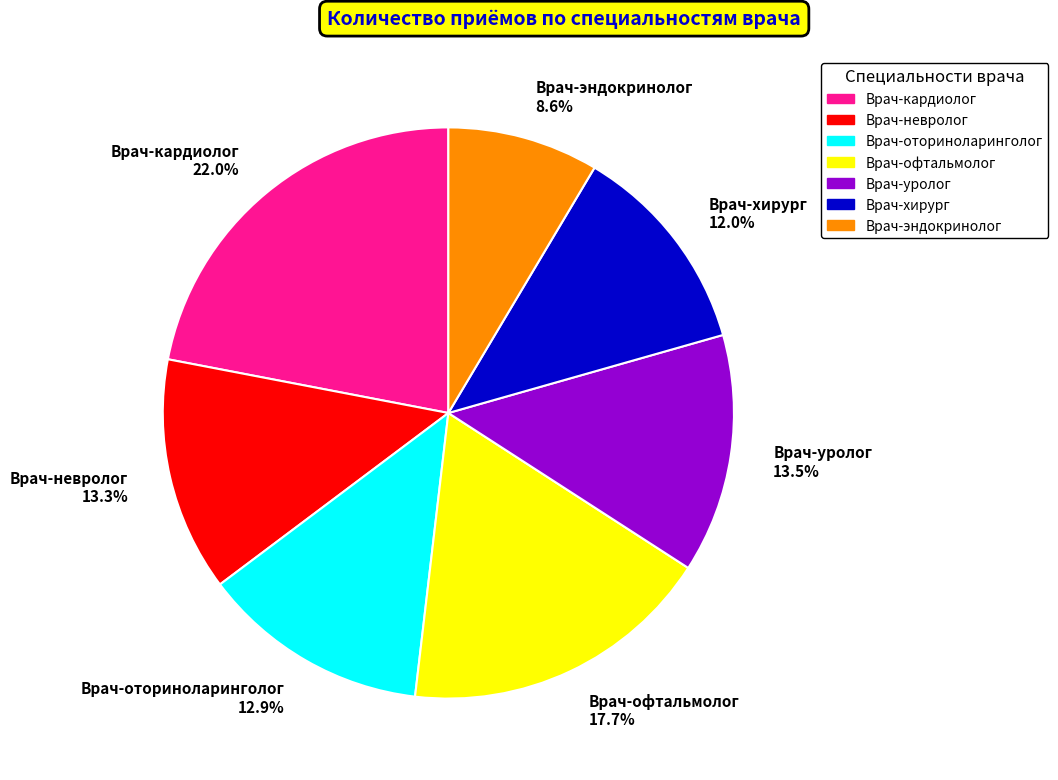

How many segments does this pie chart have?

7